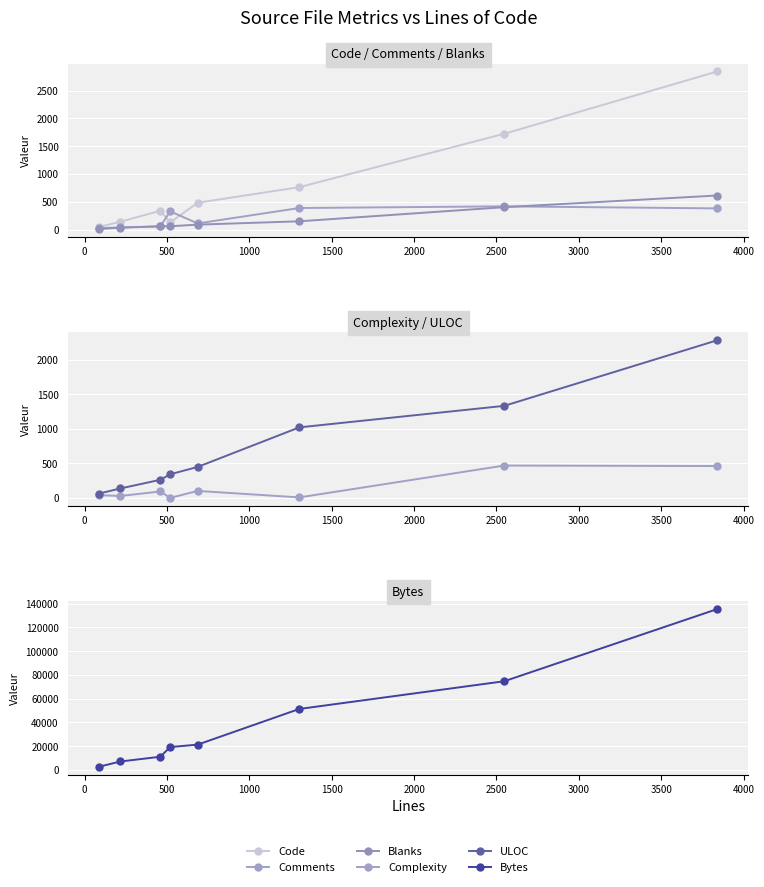

How many data points does each series have?

8